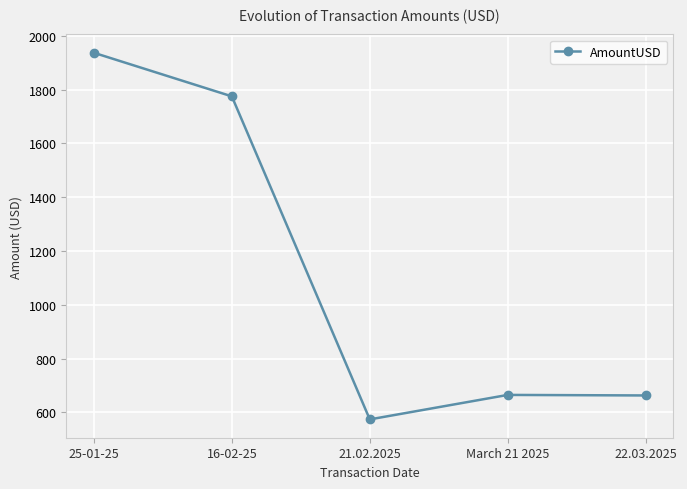

How many lines are shown in the chart?

1